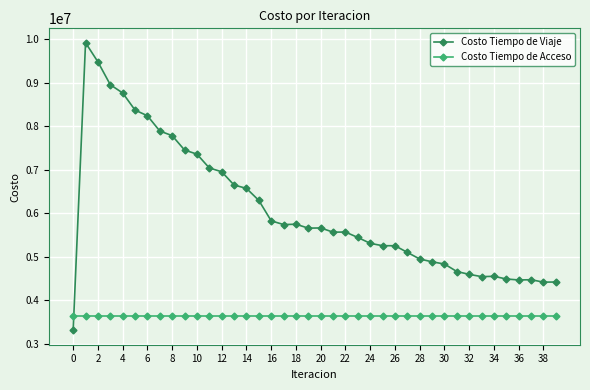

Which series has the largest total across all categories?

Costo Tiempo de Viaje